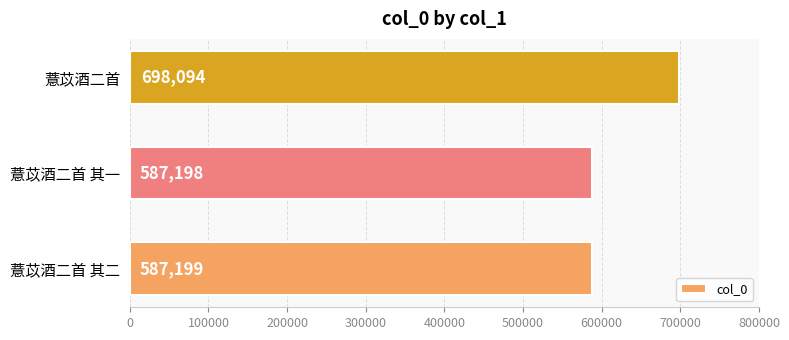

What is the smallest value displayed?

587198